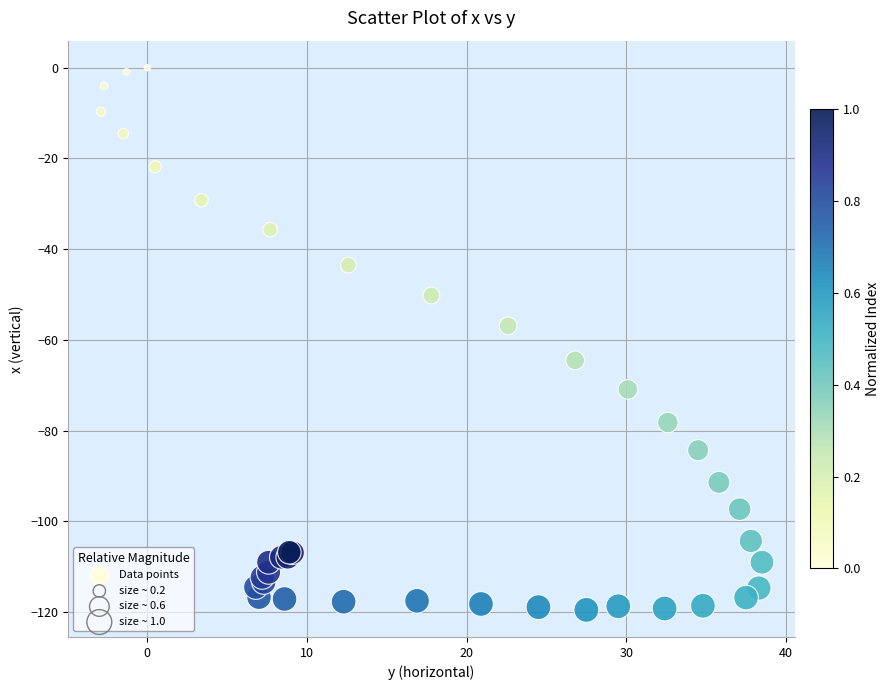

What Y value in the scatter plot is closest to -59?

-56.9